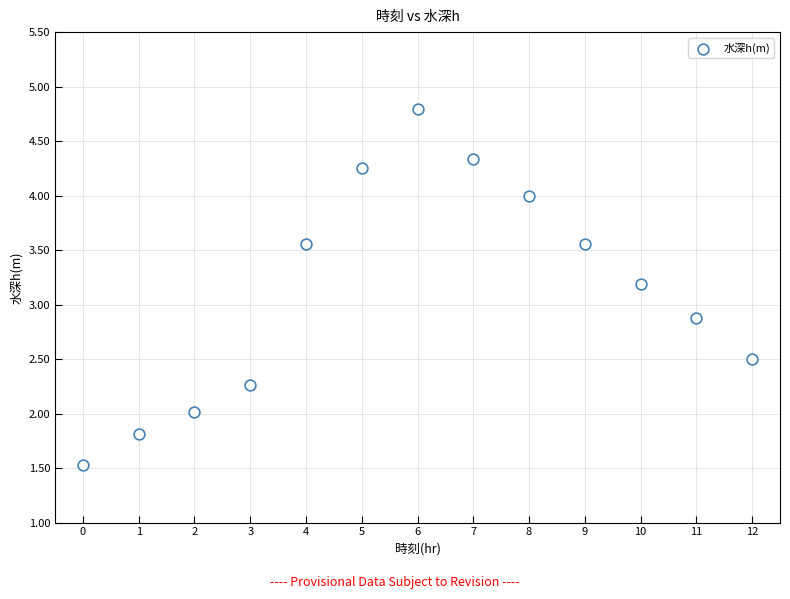

What Y value in the scatter plot is closest to 3?

2.9